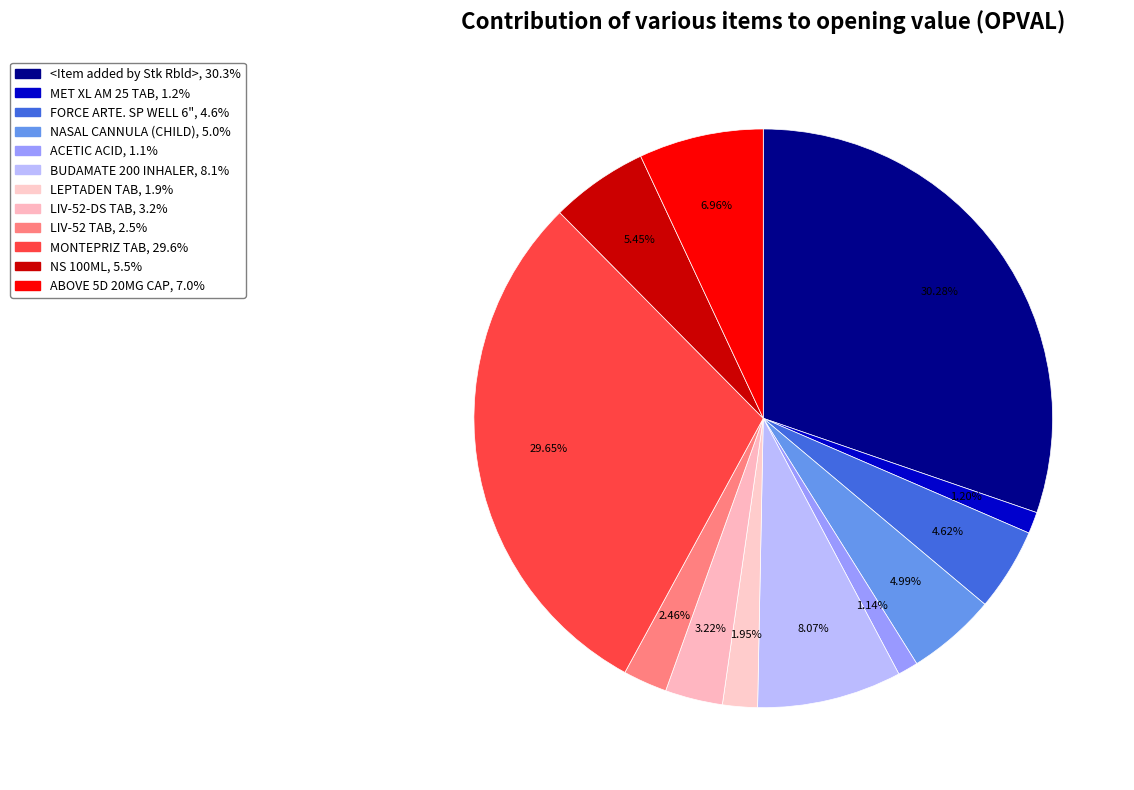

What portion of the pie excludes ABOVE 5D 20MG CAP?

93.0%